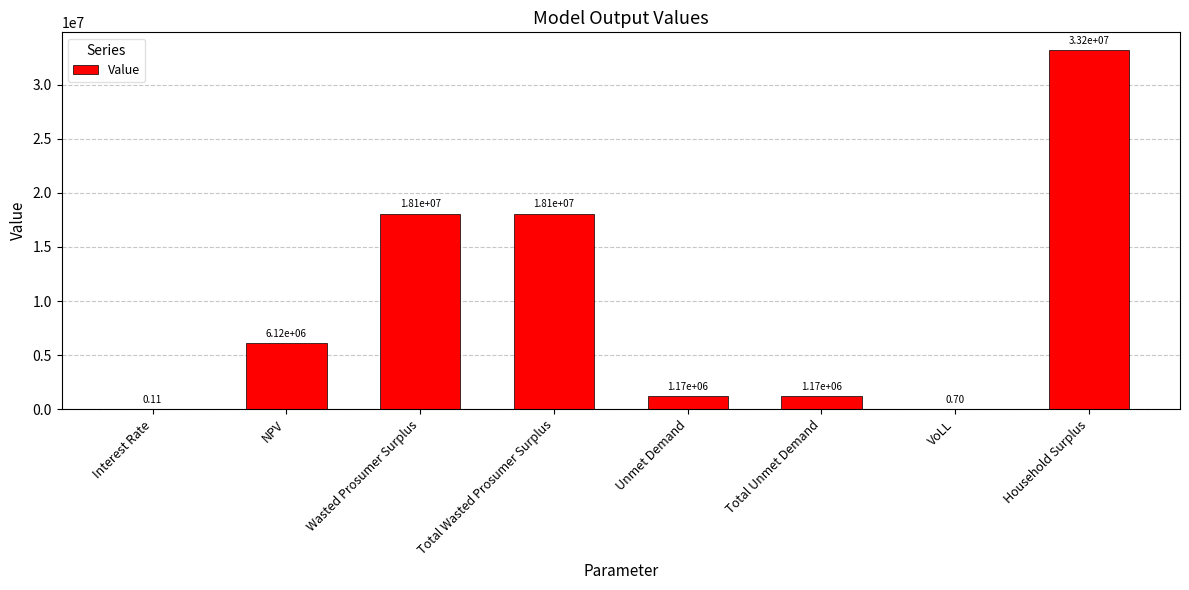

Approximately how many times larger is the value at Household Surplus compared to Total Wasted Prosumer Surplus?

1.8